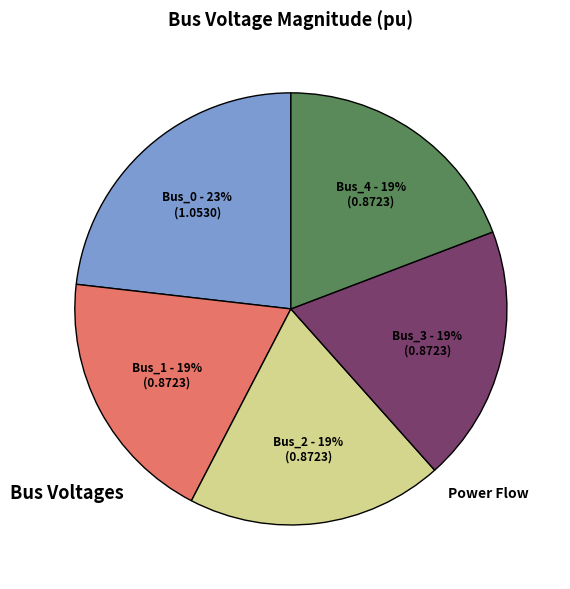

To the nearest percent, what is the combined percentage of Bus_0 and Bus_4?

42%